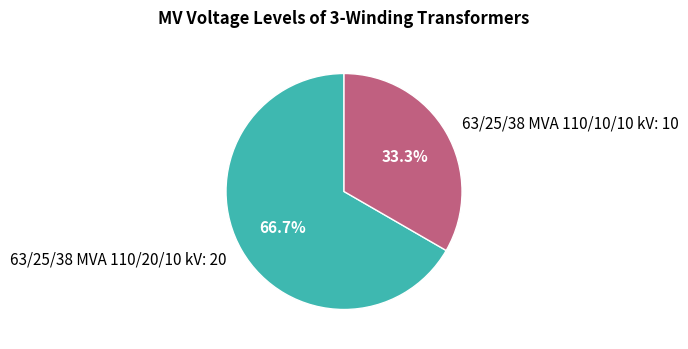

To the nearest percent, what is the combined percentage of 63/25/38 MVA 110/20/10 kV and 63/25/38 MVA 110/10/10 kV?

100%